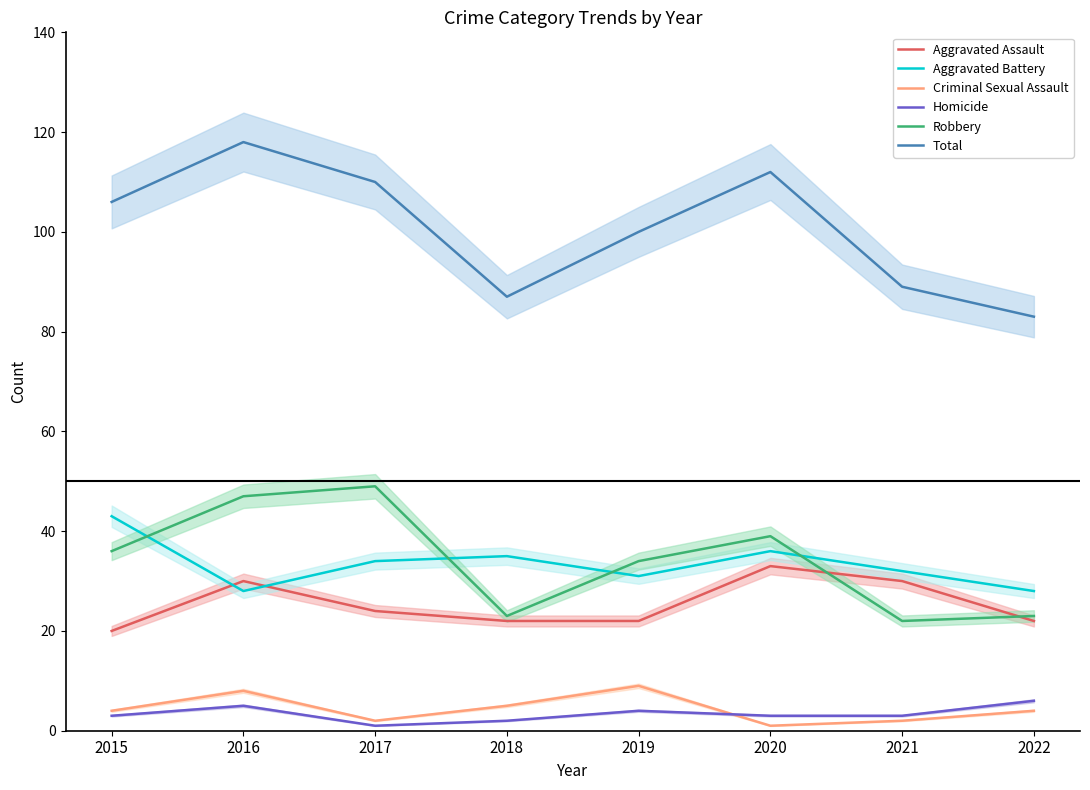

At which label does Total first exceed 106?

2016